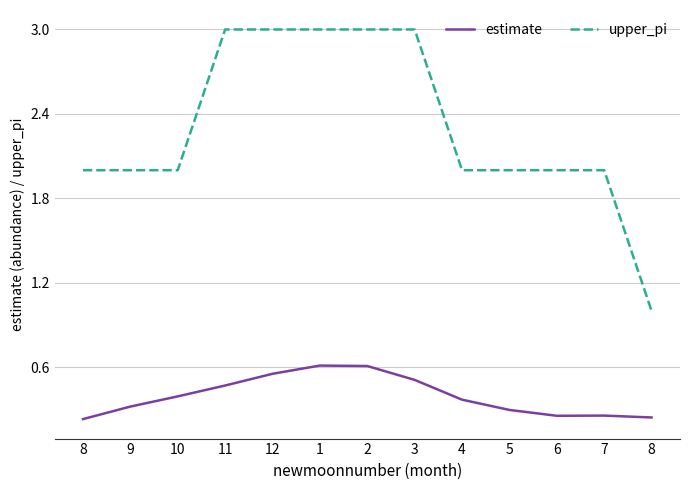

What are all the series names shown in the legend?

estimate, upper_pi